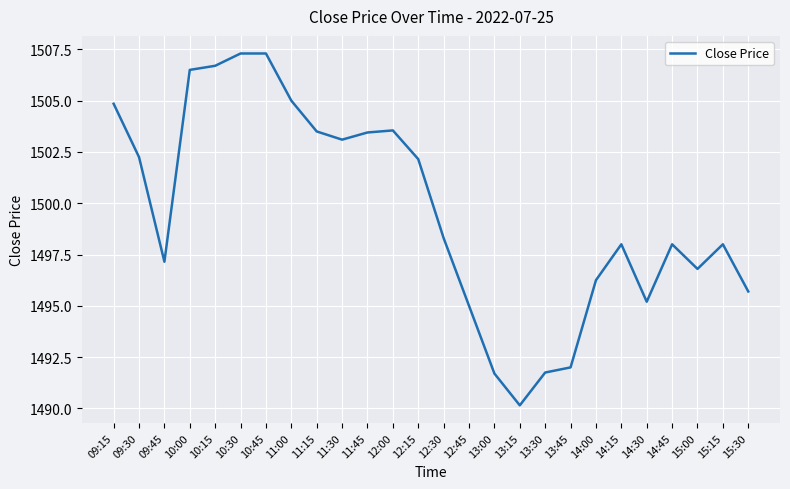

True or false: the data shows 919.9 at 15:15.

False